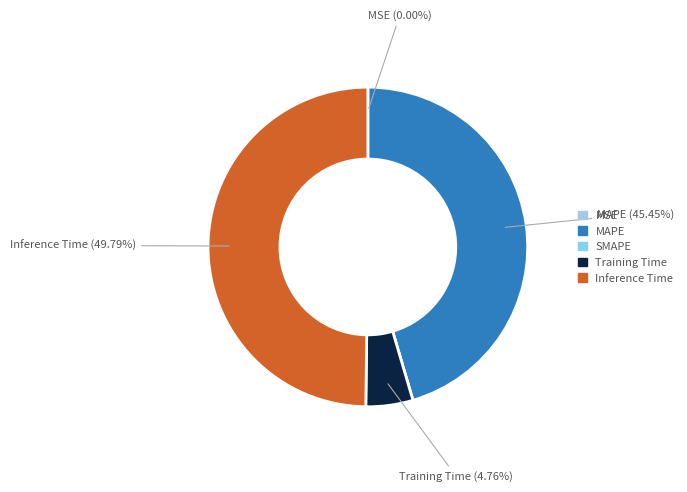

Does Training Time account for over 50% of the chart?

No